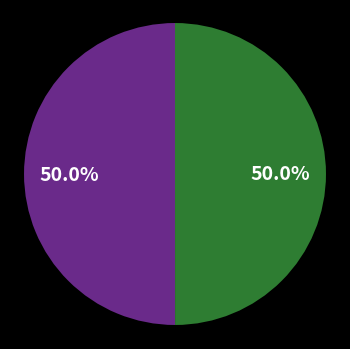

Count the number of slices in the pie.

2